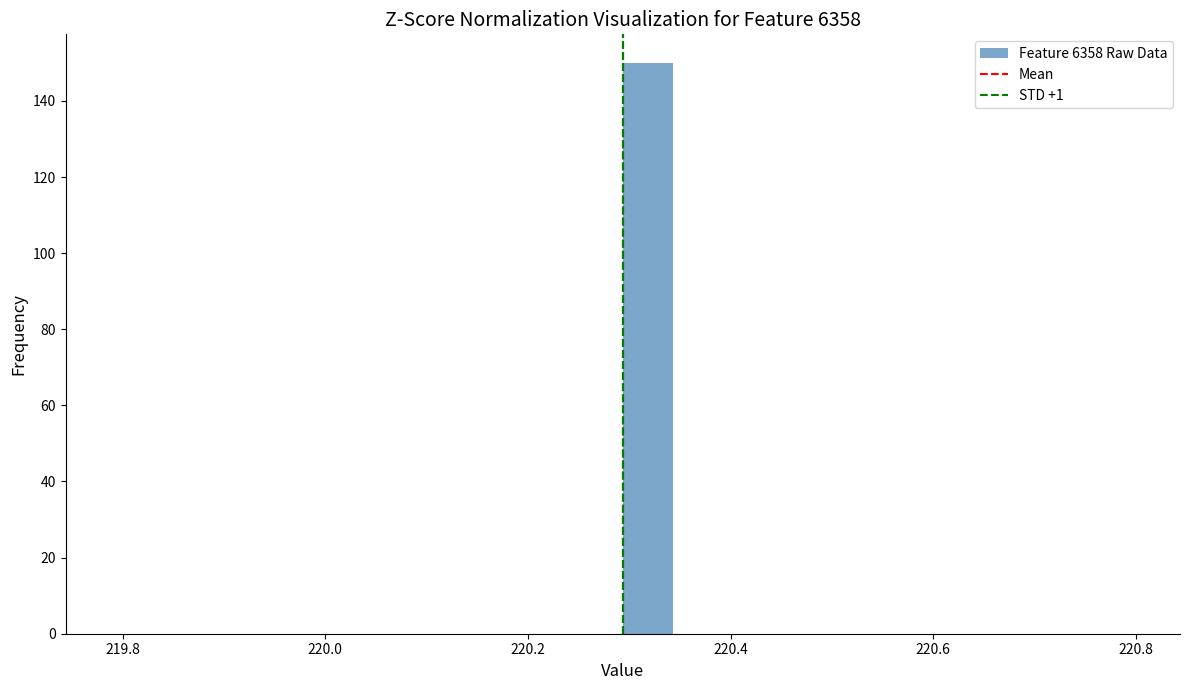

Read against the x-axis, roughly where is the centre of the tallest bar?

220.32